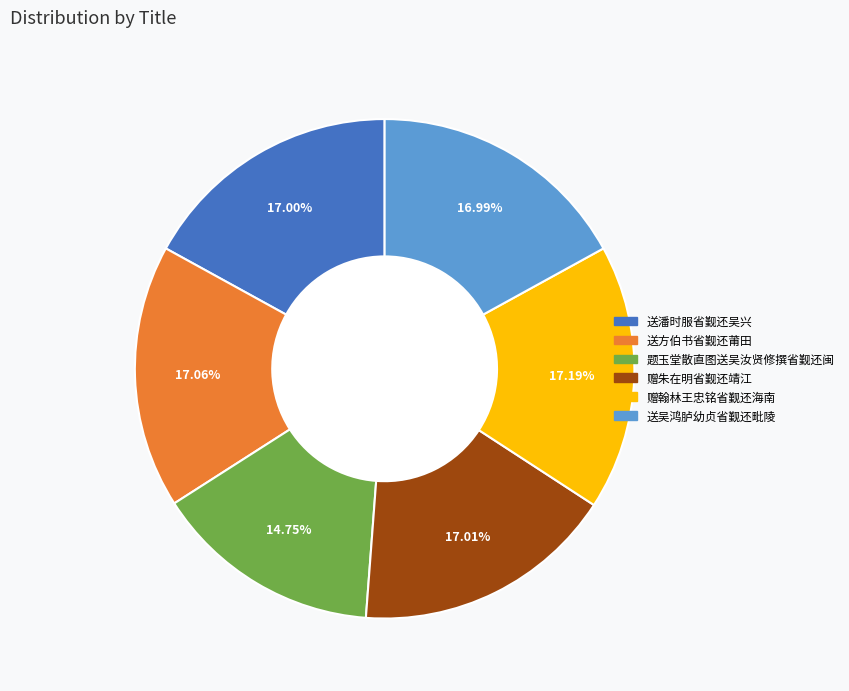

What percentage is the 赠朱在明省觐还靖江 slice, to the nearest percent?

17%